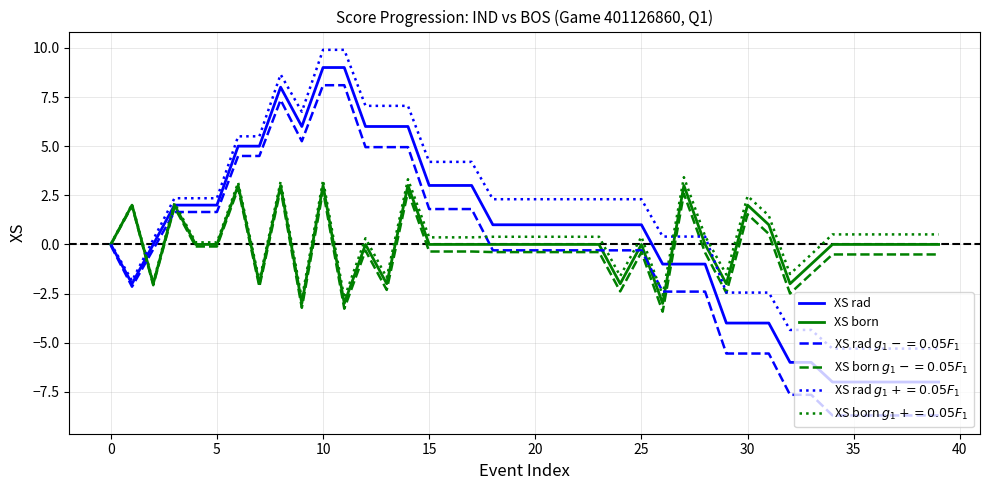

What is the highest value of the XS rad series?

9.0